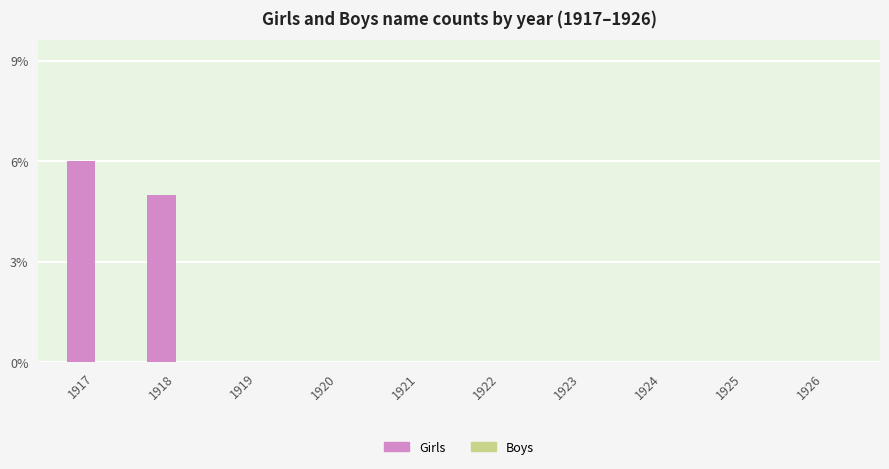

True or false: the data shows -2 at 1923.

False